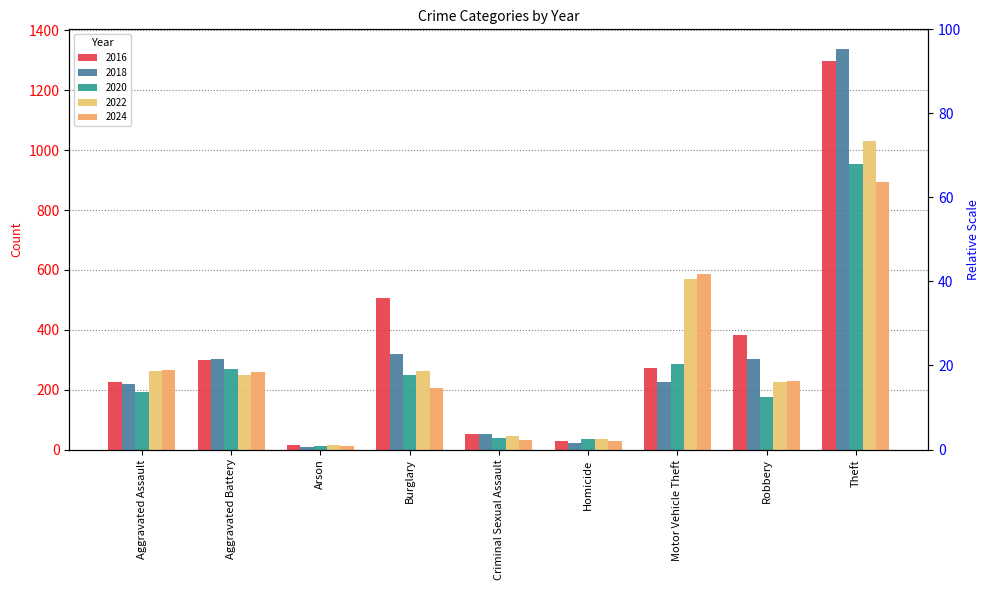

What is the difference between the maximum and minimum values in the 2018 series?

1329